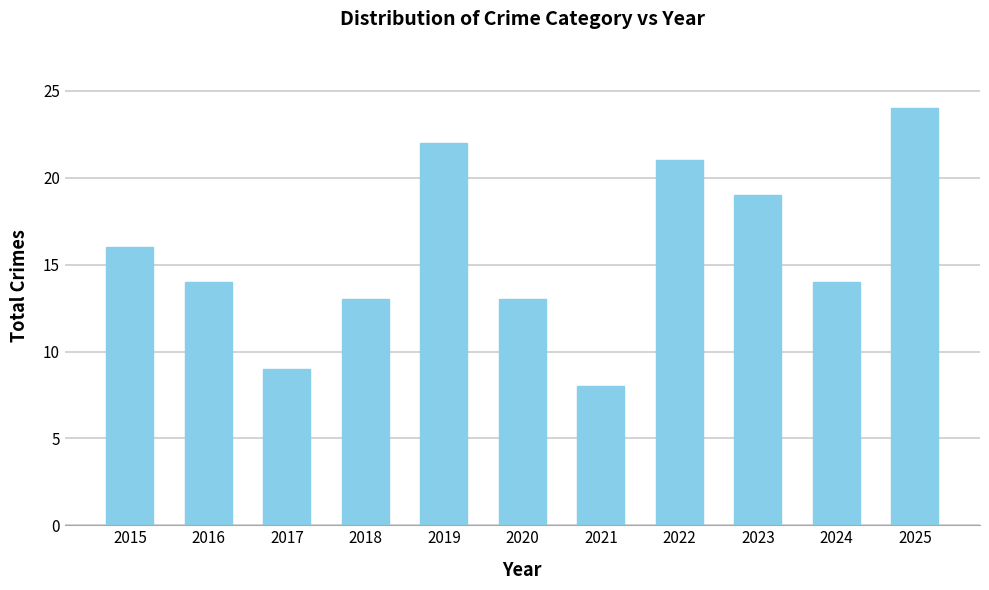

Reading right to left, what are all the values shown in this chart?

24	14	19	21	8	13	22	13	9	14	16